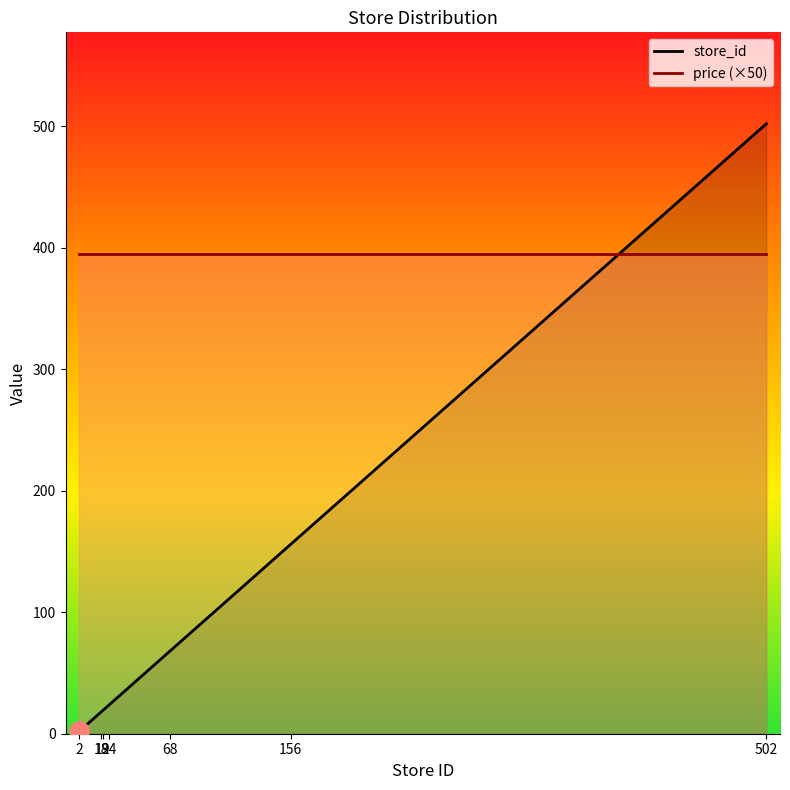

What is the value of the 4th point from the left?

24